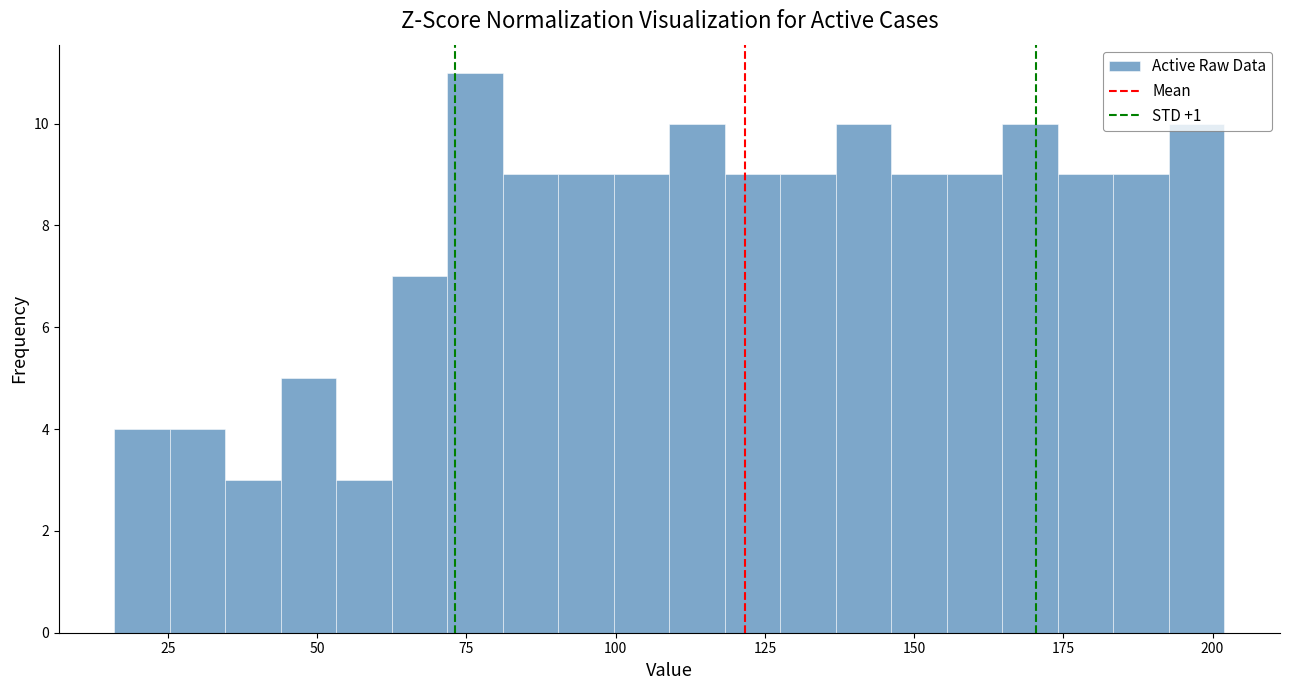

Around what value on the x-axis is the tallest bar? Give the approximate position of its centre, as read against the axis.

75